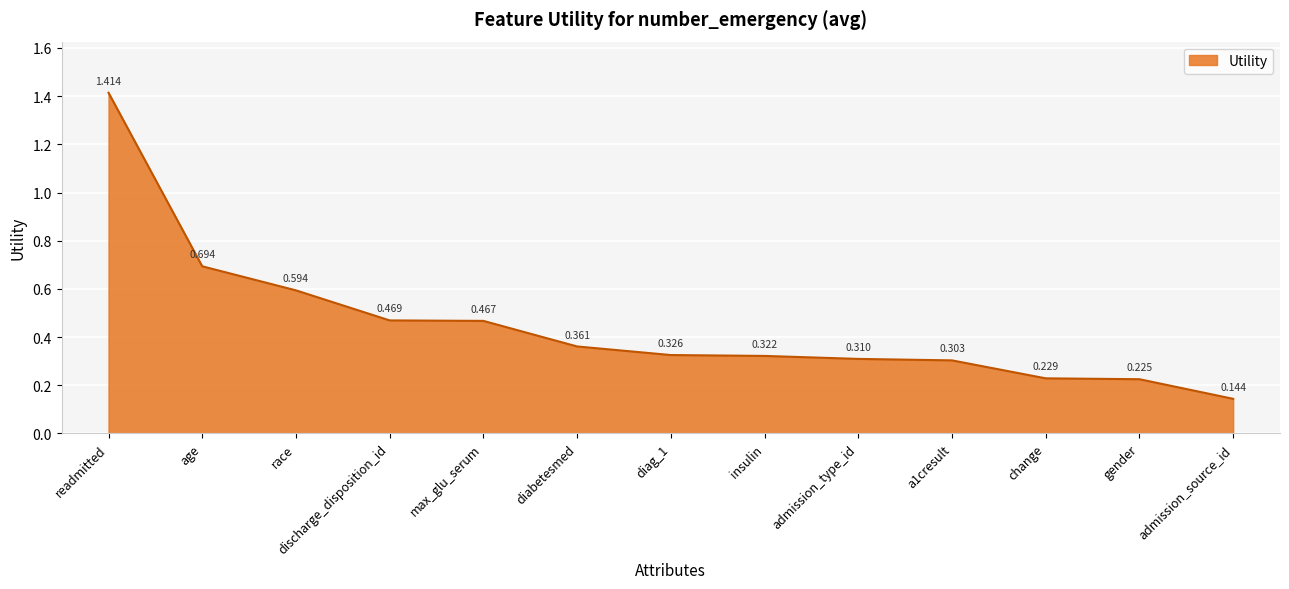

What is the change in value from max_glu_serum to change?

-0.2